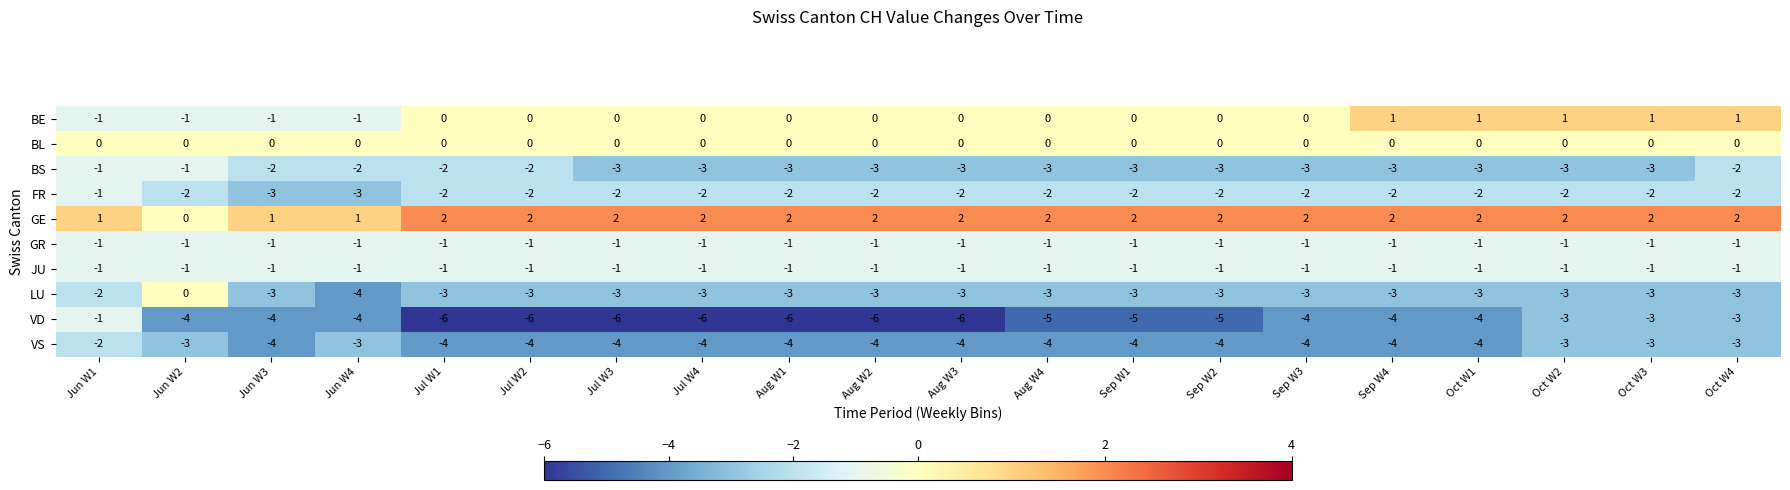

True or false: BS has a value of -1 at Jun W2.

True